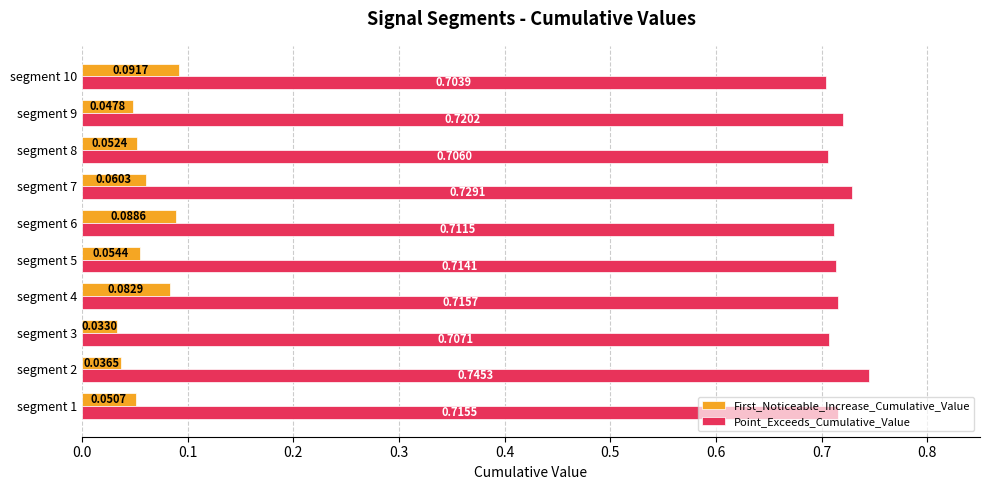

At how many categories does at least one series exceed 0?

10